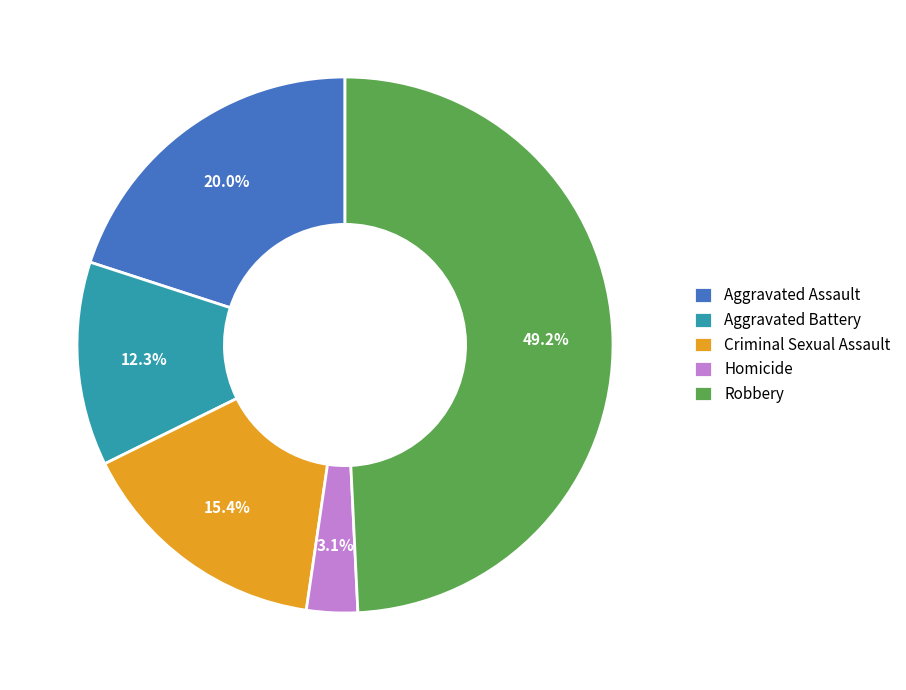

What is the smallest slice in the pie chart?

Homicide